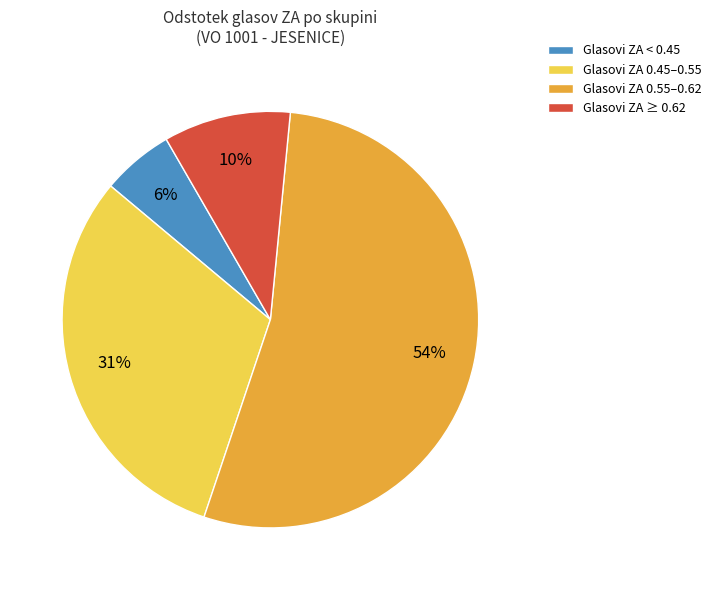

The Glasovi ZA 0.55–0.62 slice represents 41% of the pie. True or false?

False